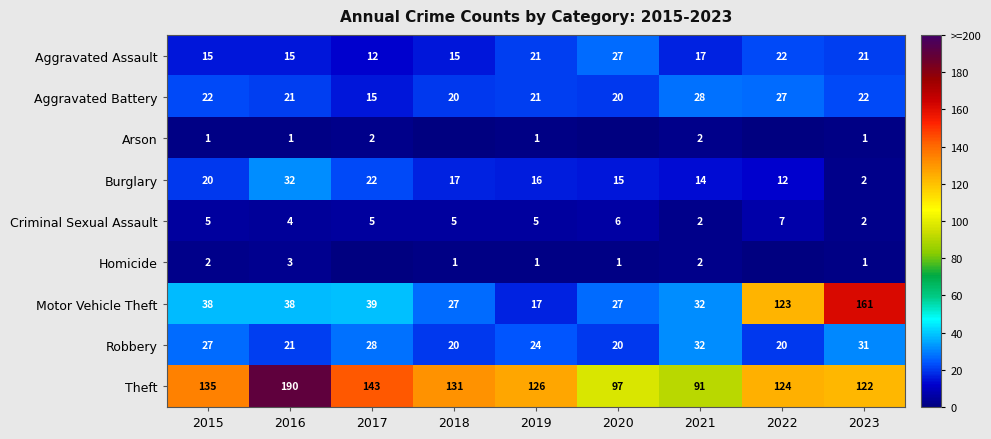

Which category has the highest value in the Burglary series?

2016